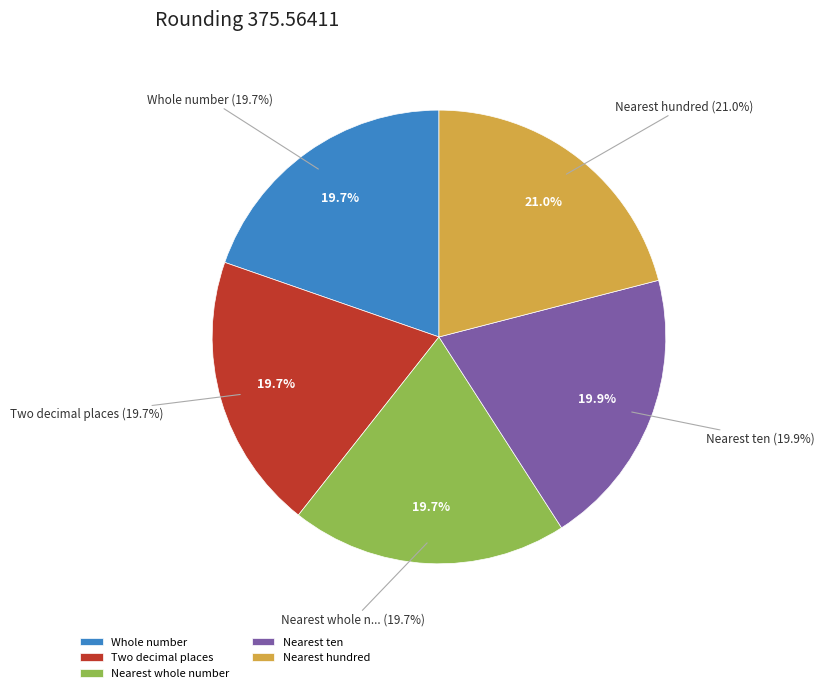

True or false: Nearest ten accounts for 20% of the total.

True